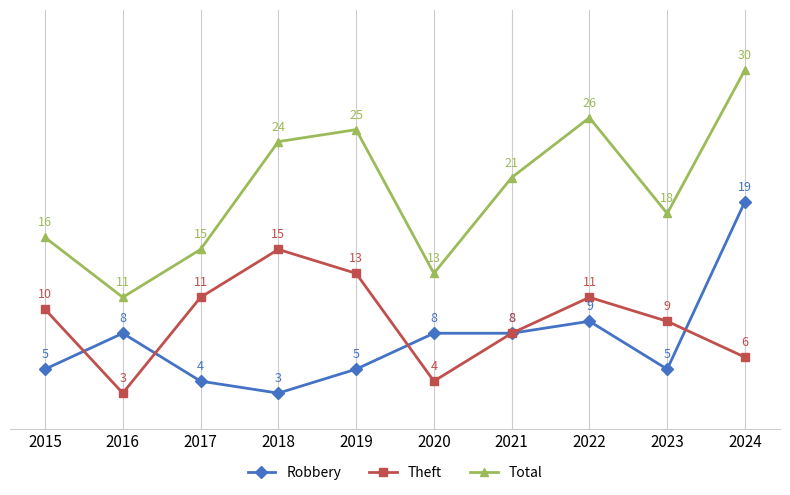

How many interior local valleys does the Theft series have?

2